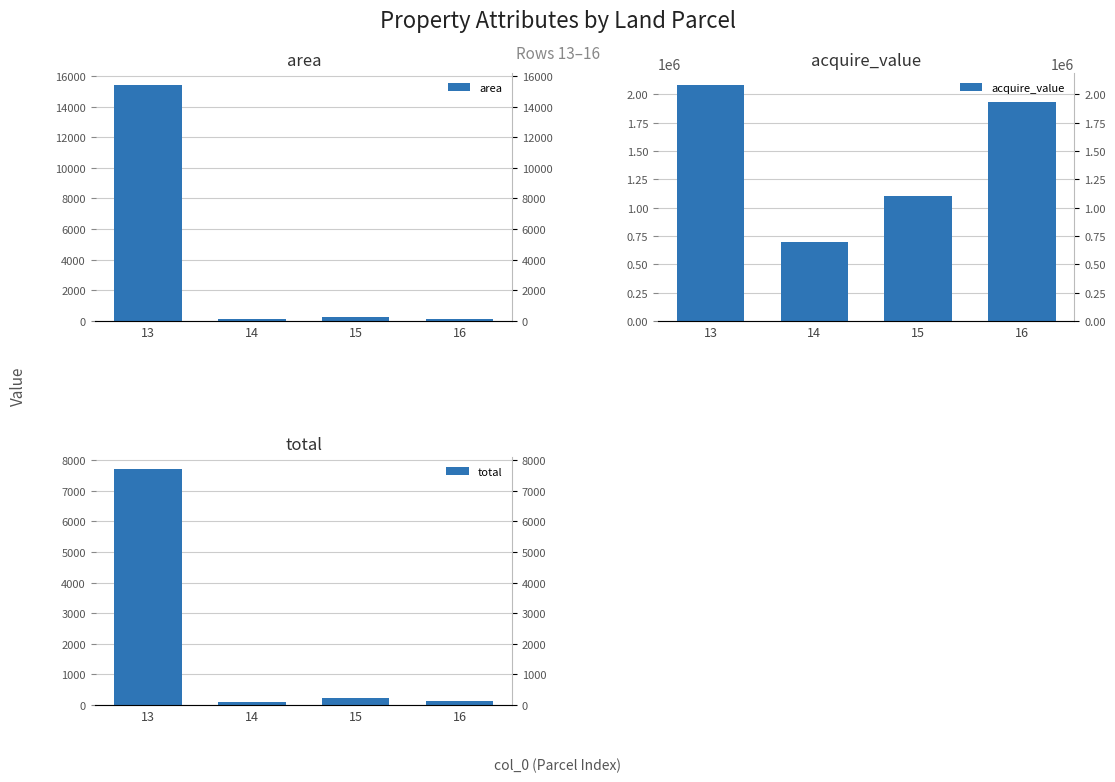

Reading left to right, transcribe all the data shown in this chart.

area: 13=15427.0	14=104.5	15=220.8	16=117.0
acquire_value: 13=2082645.0	14=699882.0	15=1104050.0	16=1930500.0
total: 13=7713.5	14=104.5	15=220.8	16=117.0